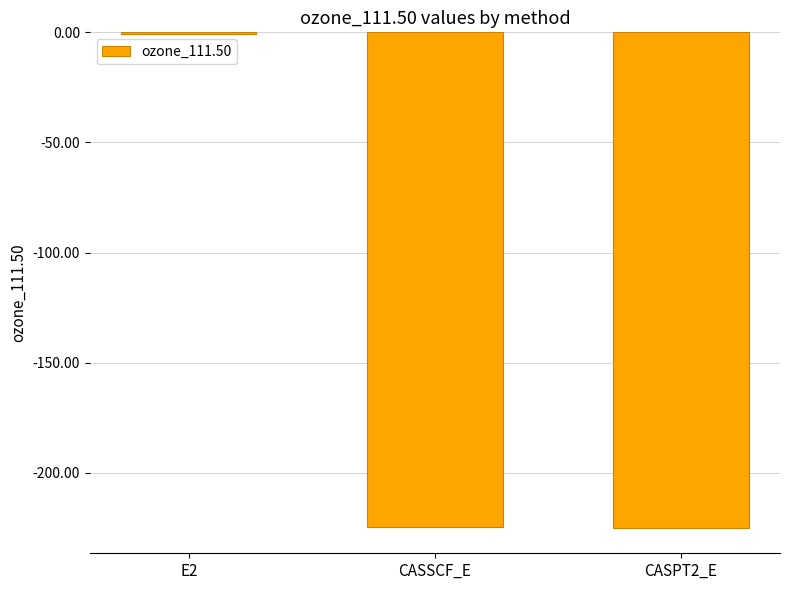

The value at E2 is -0.7. True or false?

True